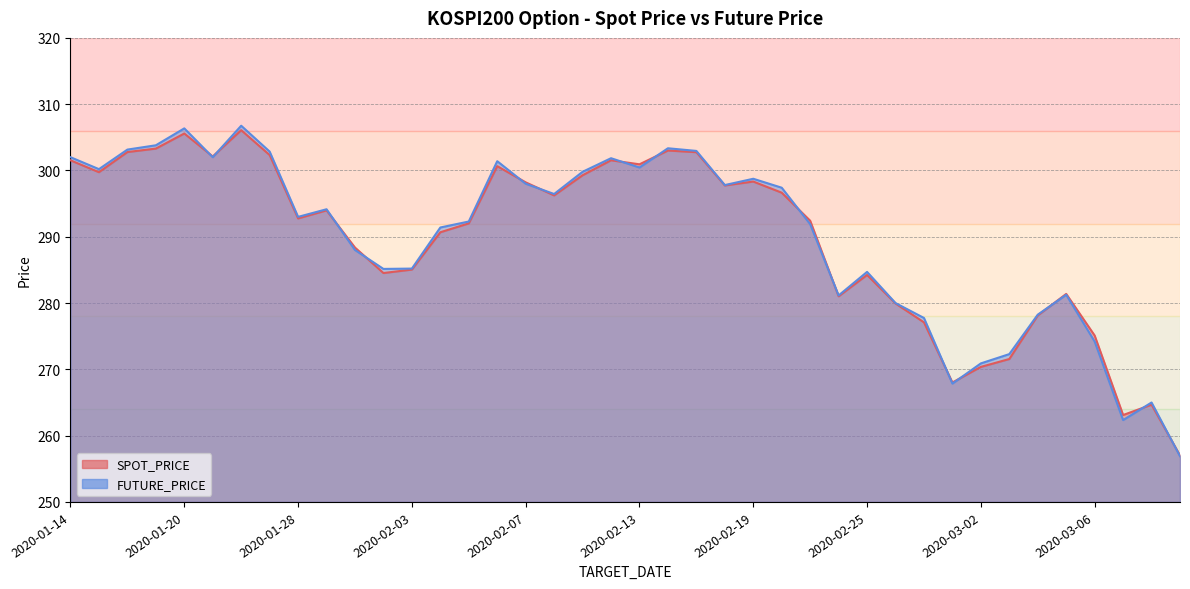

What is the average value of the FUTURE_PRICE series?

290.0